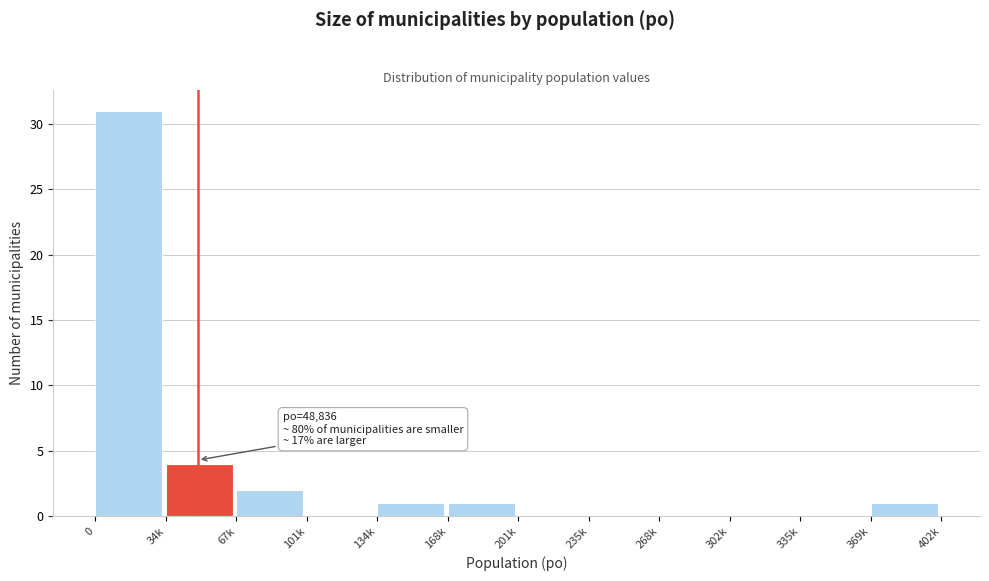

Reading left to right, list all the values displayed in this chart.

0=31	34k=4	67k=2	101k=0	134k=1	168k=1	201k=0	235k=0	268k=0	302k=0	335k=0	369k=1